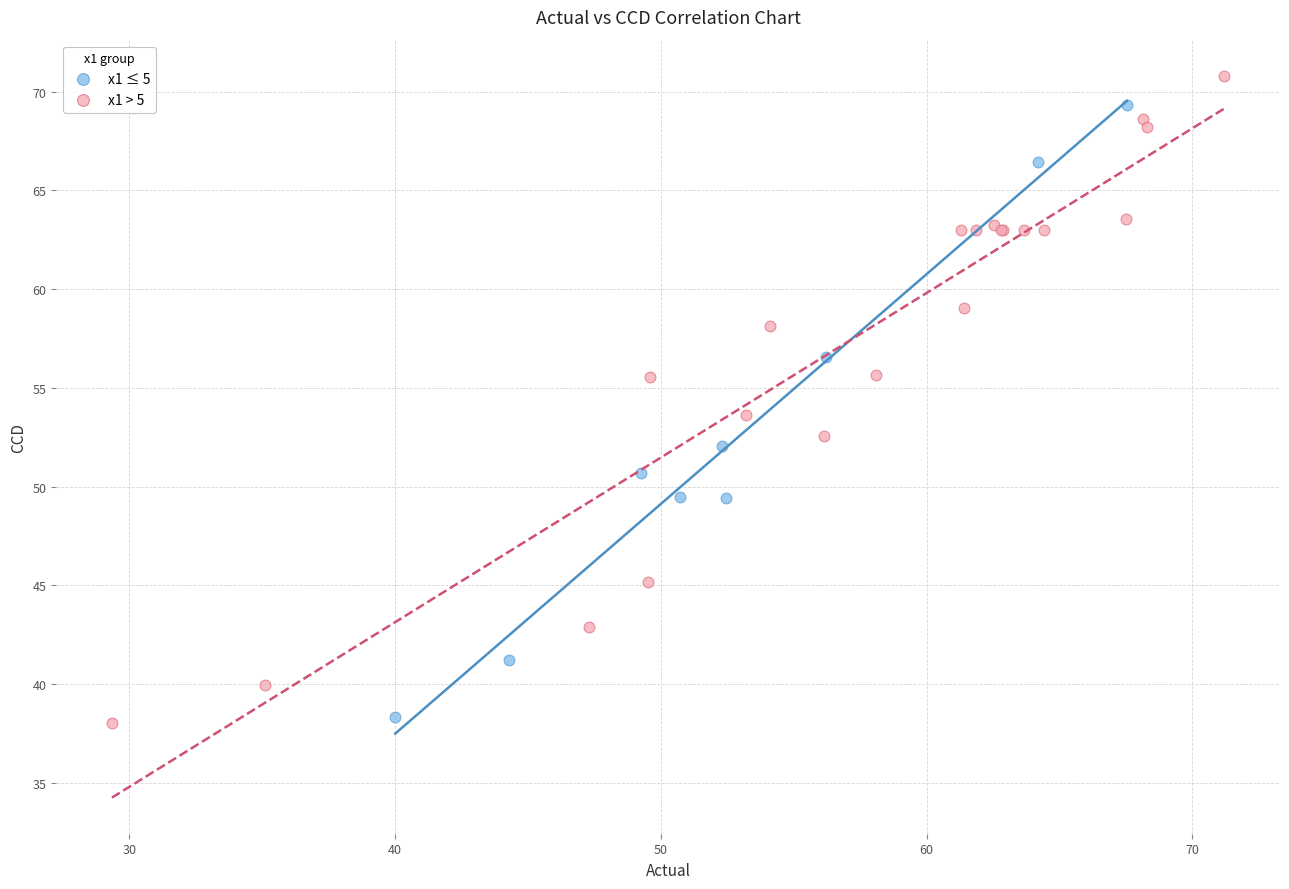

What are all the series names shown in the legend?

x1 ≤ 5, x1 > 5